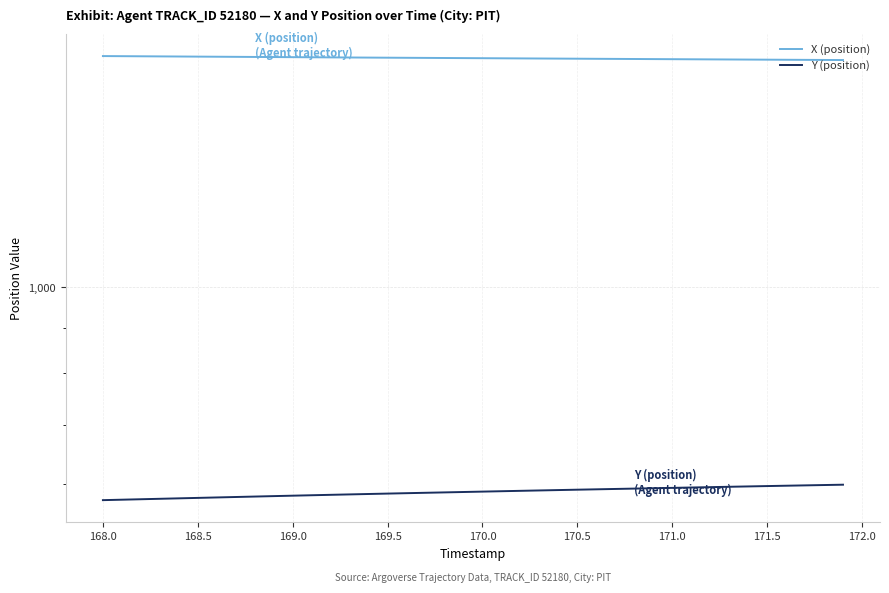

True or false: X (position) has a value of 1251.3 at 169.0.

False